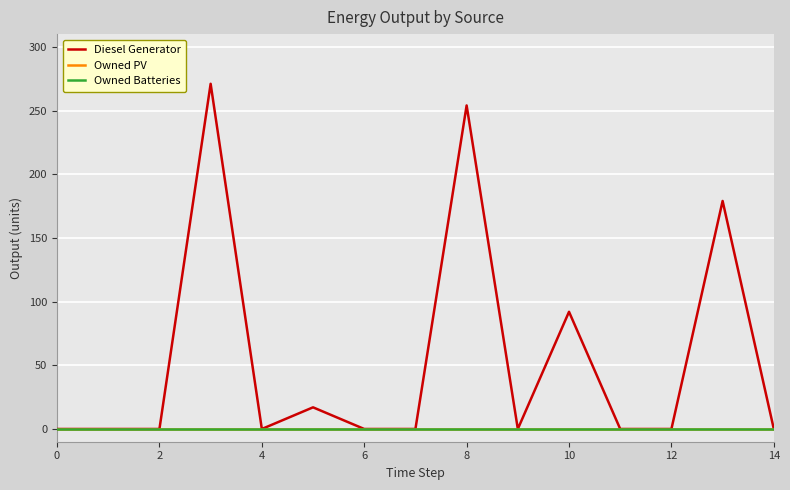

Does the chart display data point markers on the line(s)?

No